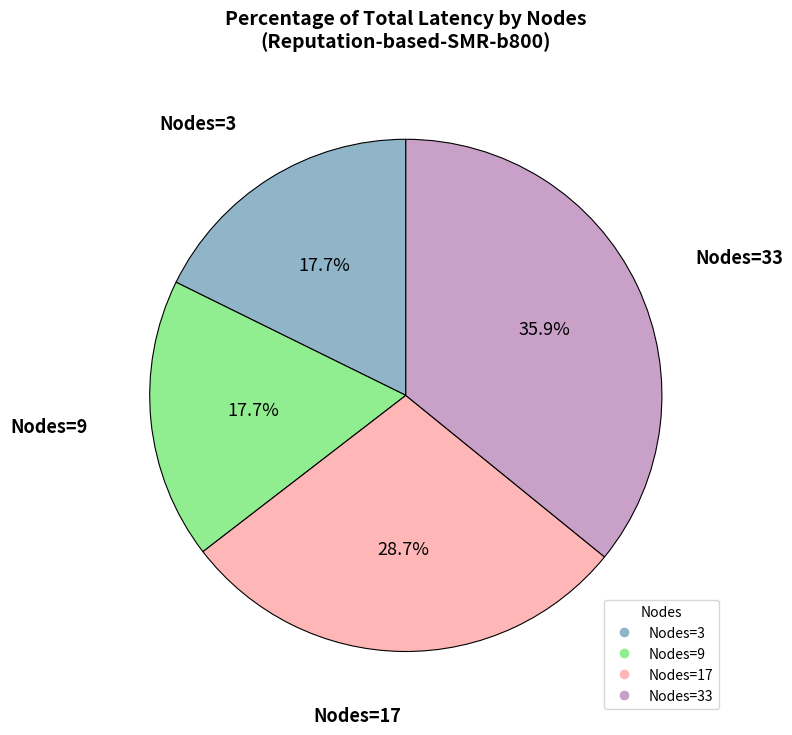

Does any single category account for the majority?

No